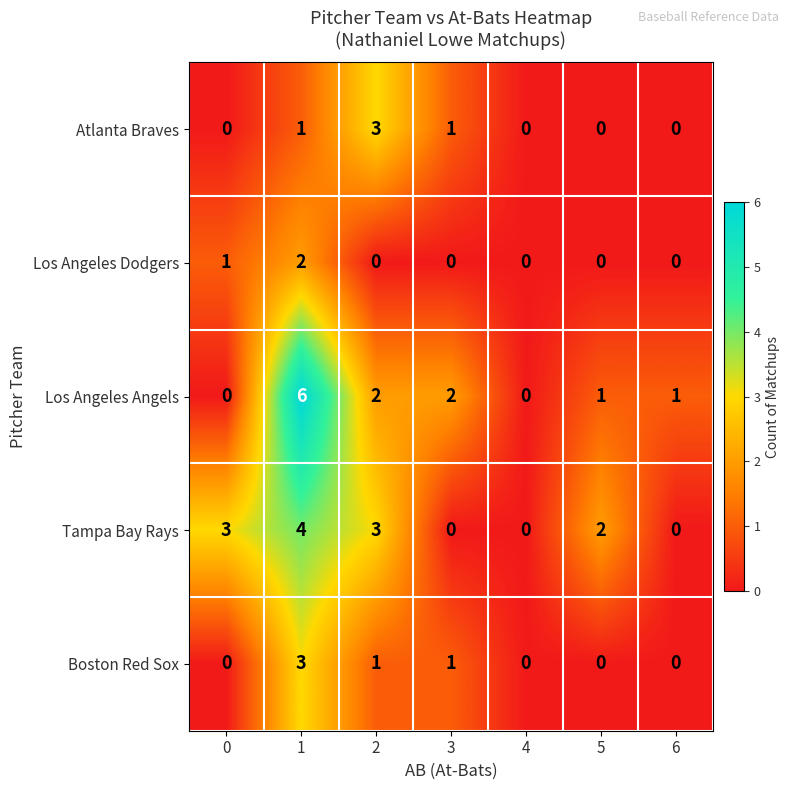

How many series are shown in this chart?

5